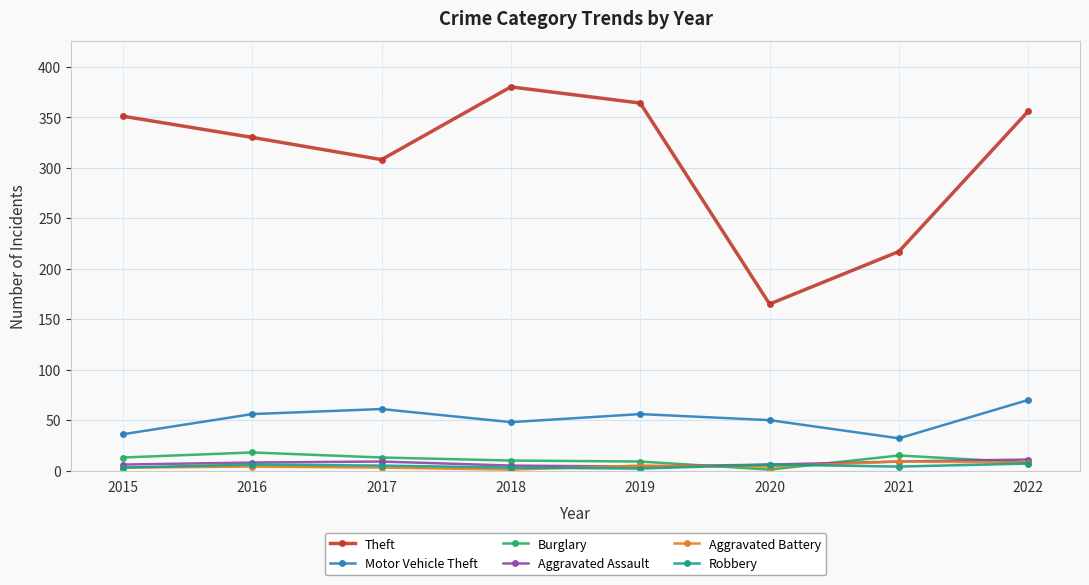

Is the value of Theft at 2020 greater than the value of Burglary at 2021?

Yes